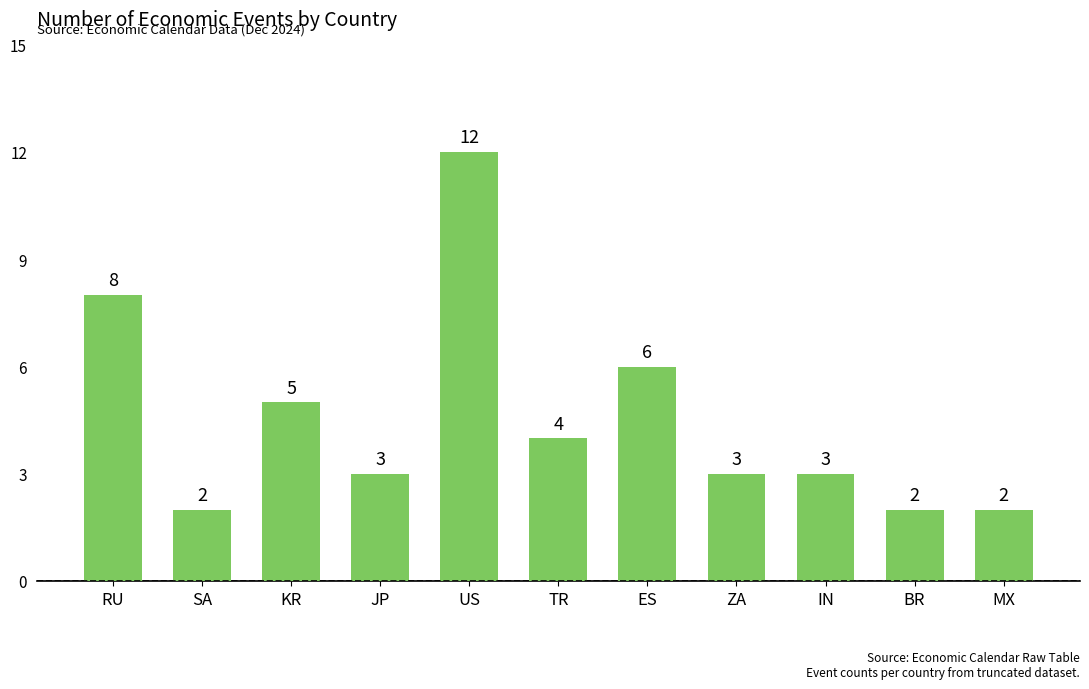

Is it true that the value at US is 18?

False